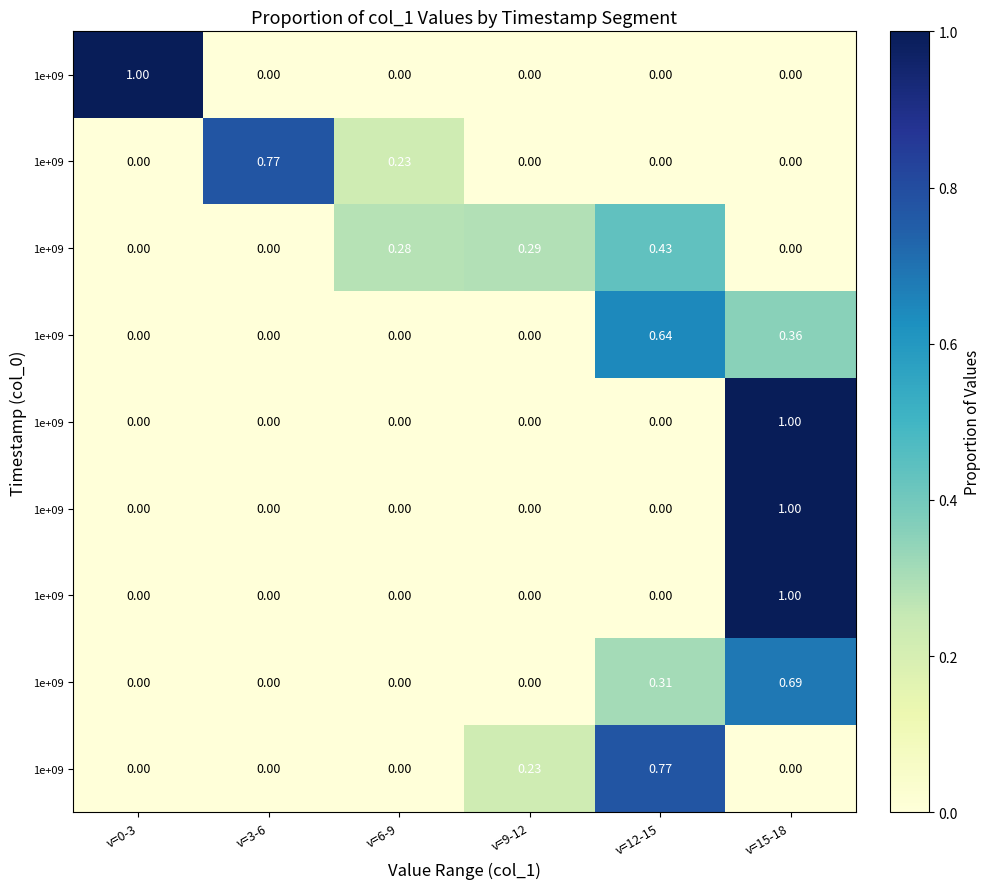

What is the maximum value shown in the chart?

1.0